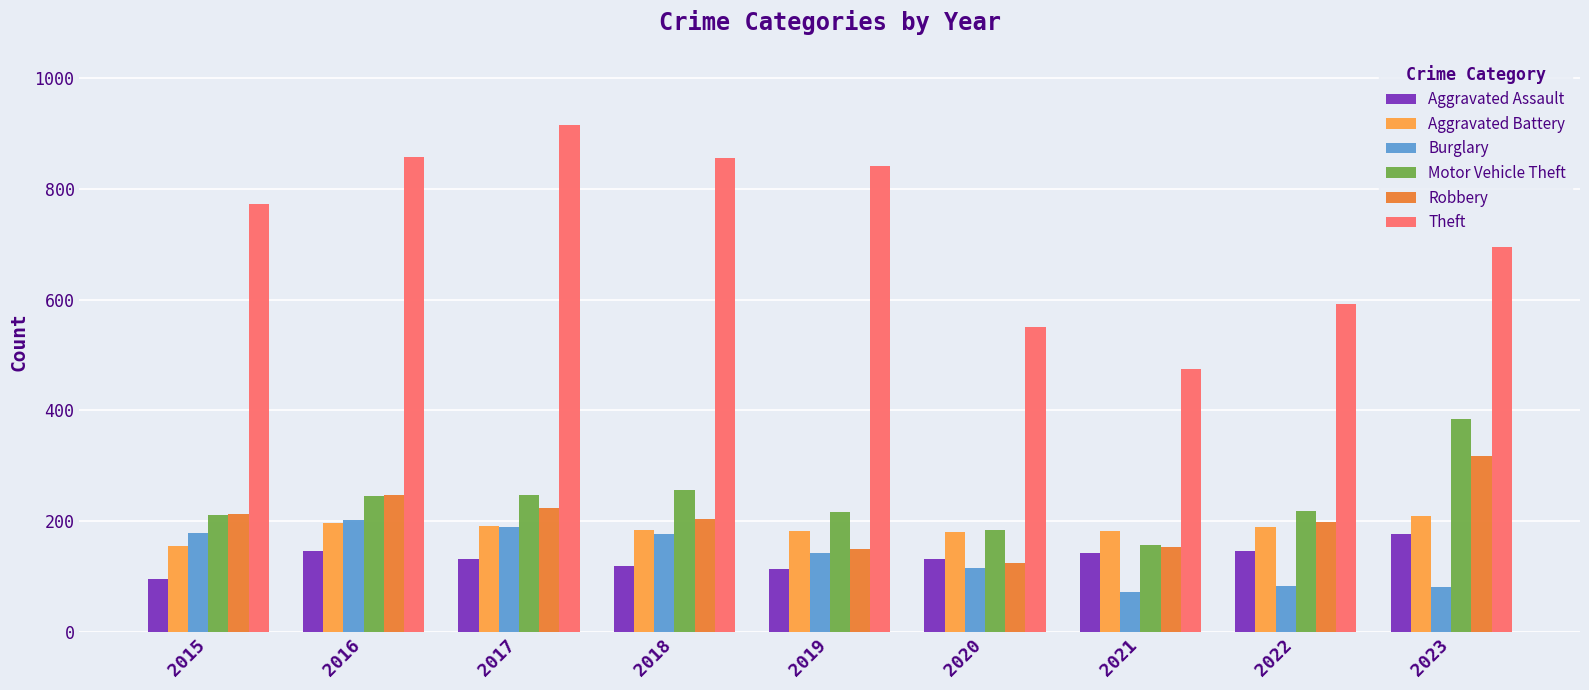

What are all the series names shown in the legend?

Aggravated Assault, Aggravated Battery, Burglary, Motor Vehicle Theft, Robbery, Theft